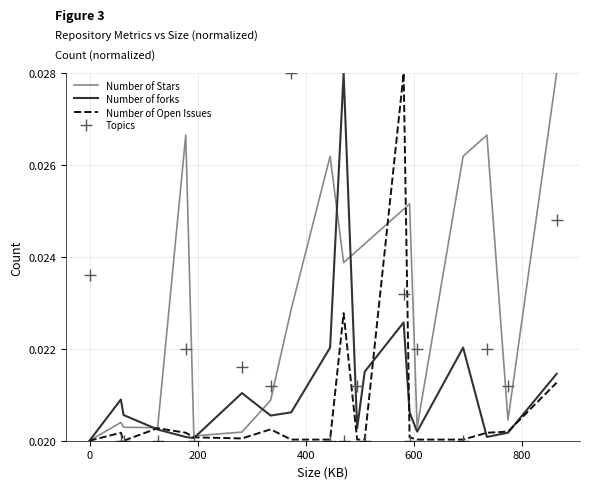

Which series has the largest total across all categories?

Number of Stars